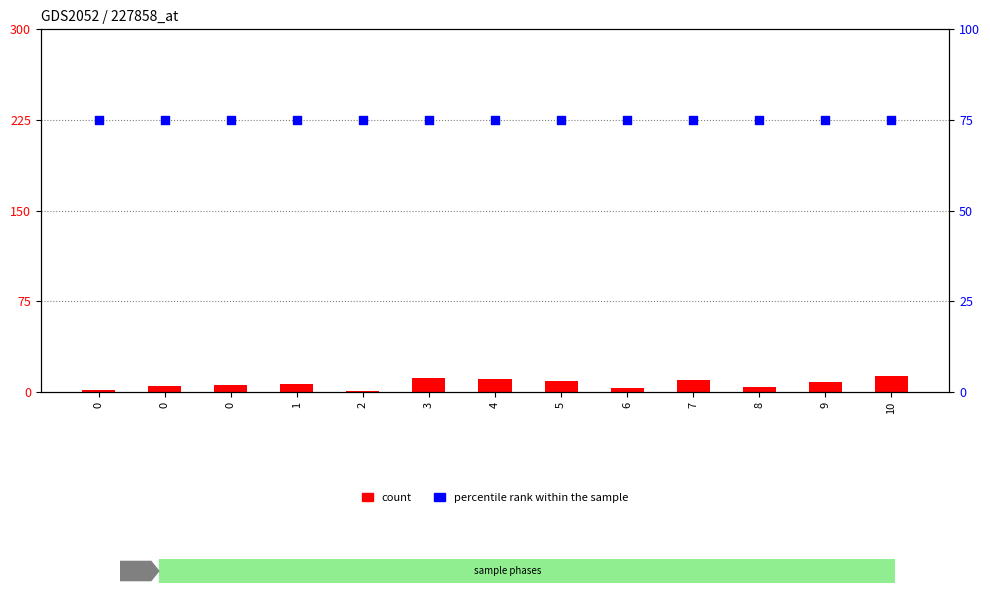

Which series has the largest total across all categories?

percentile rank within the sample